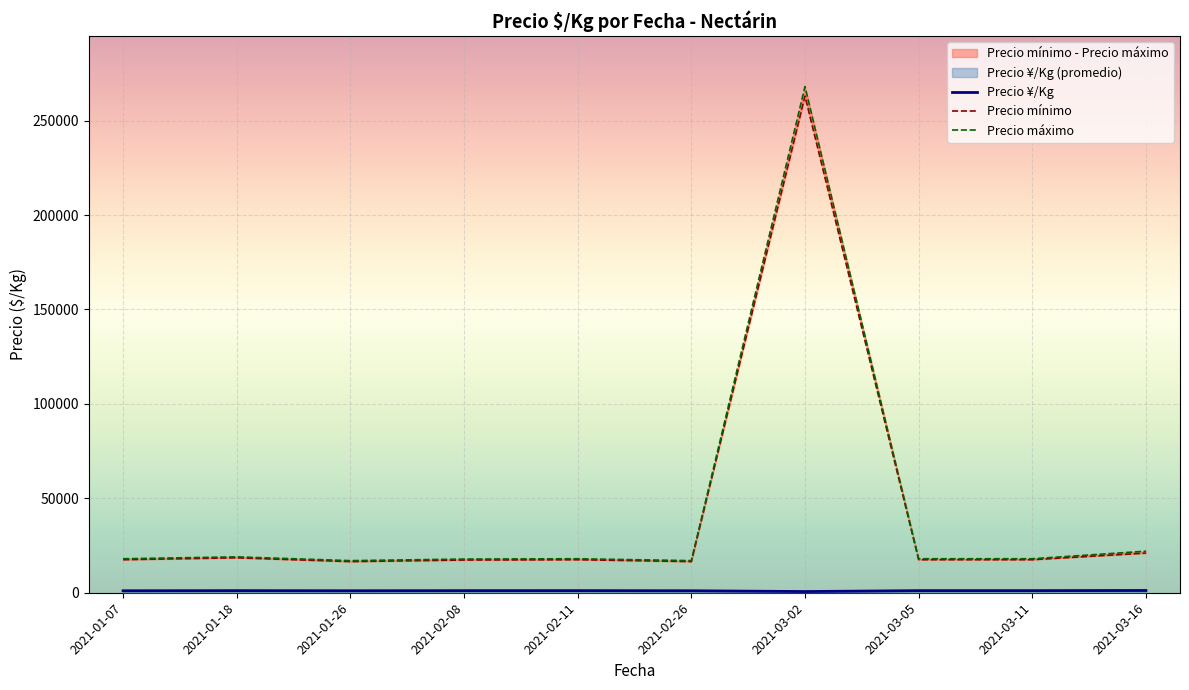

What is the maximum value shown in the chart?

268000.0